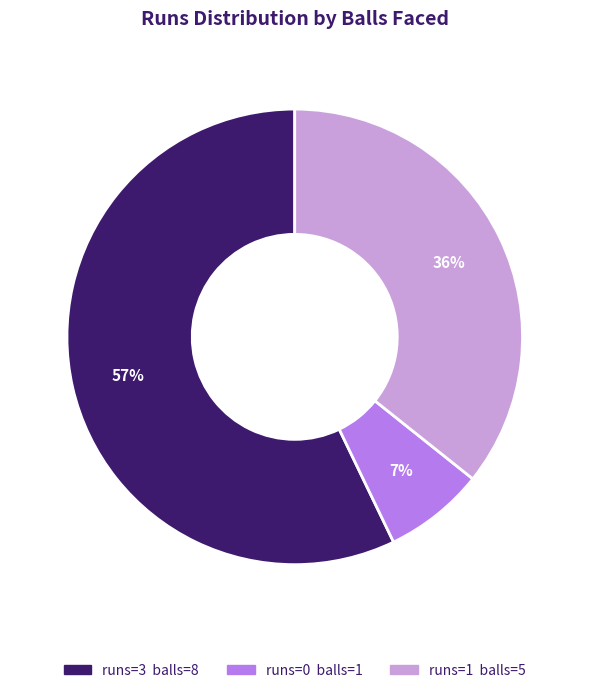

To the nearest percent, what is the difference between the largest and smallest slice percentages?

50%